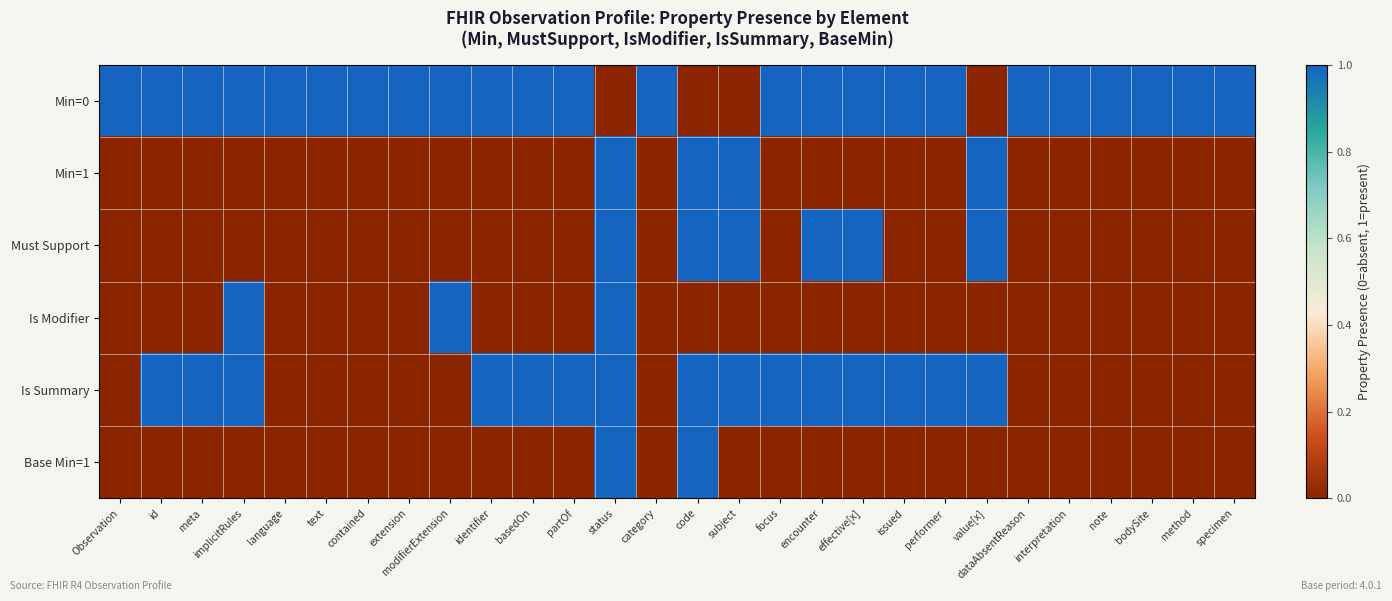

What is the maximum value shown in the chart?

1